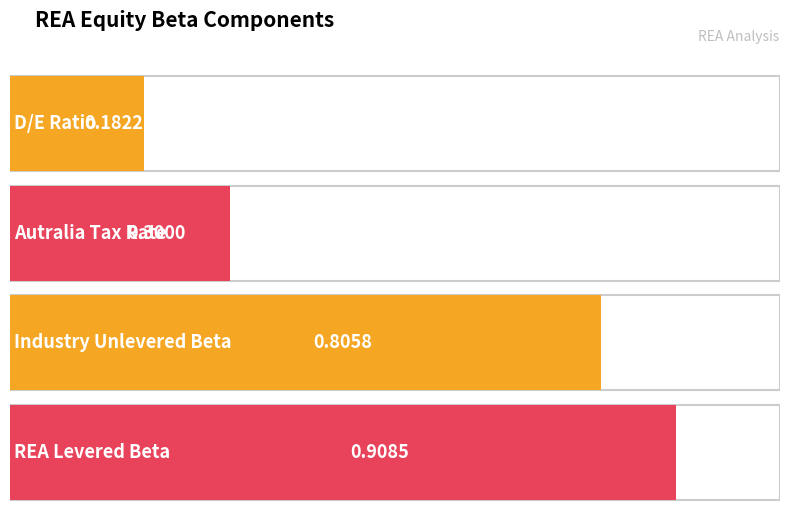

Which label corresponds to the largest value in the chart?

REA Levered Beta